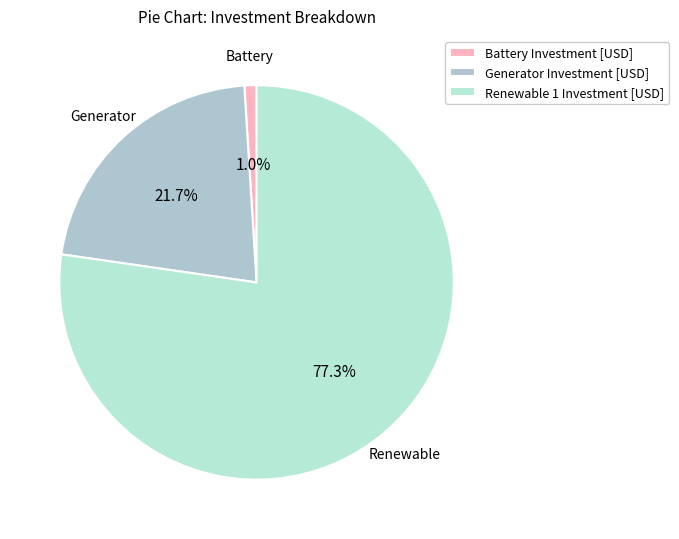

What percentage do Renewable 1 Investment [USD] and Generator Investment [USD] together represent?

99.0%